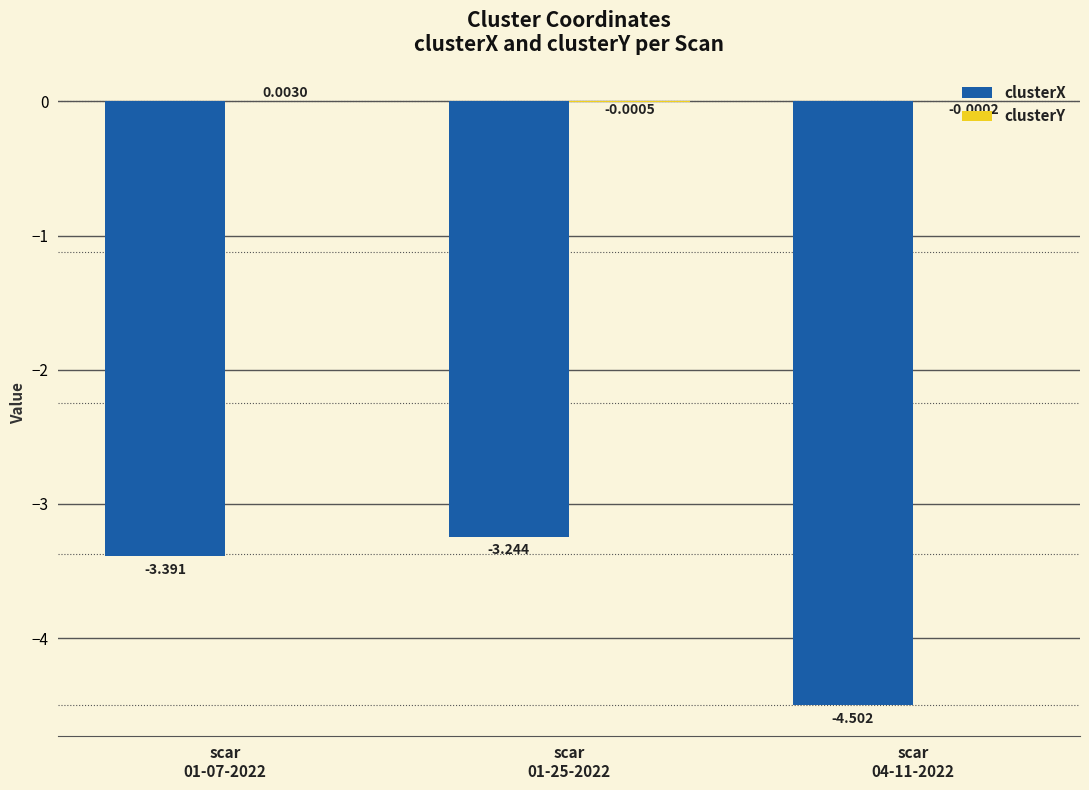

List the labels in order of clusterY value, smallest first.

scar
01-25-2022, scar
04-11-2022, scar
01-07-2022